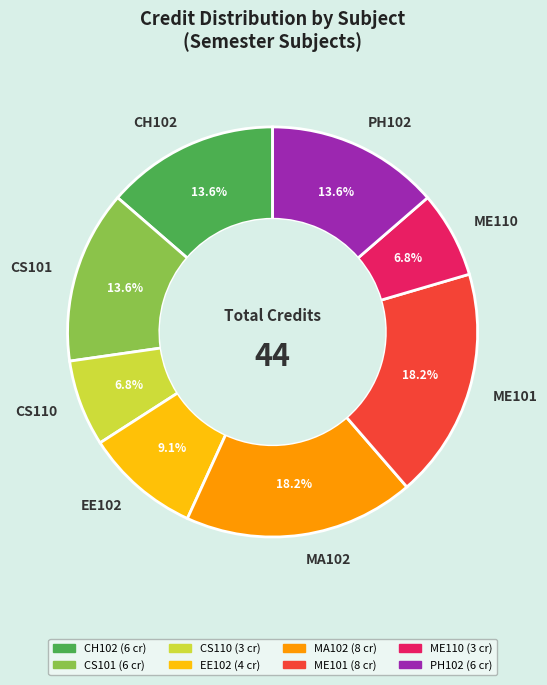

How much of the chart is everything except MA102?

81.8%